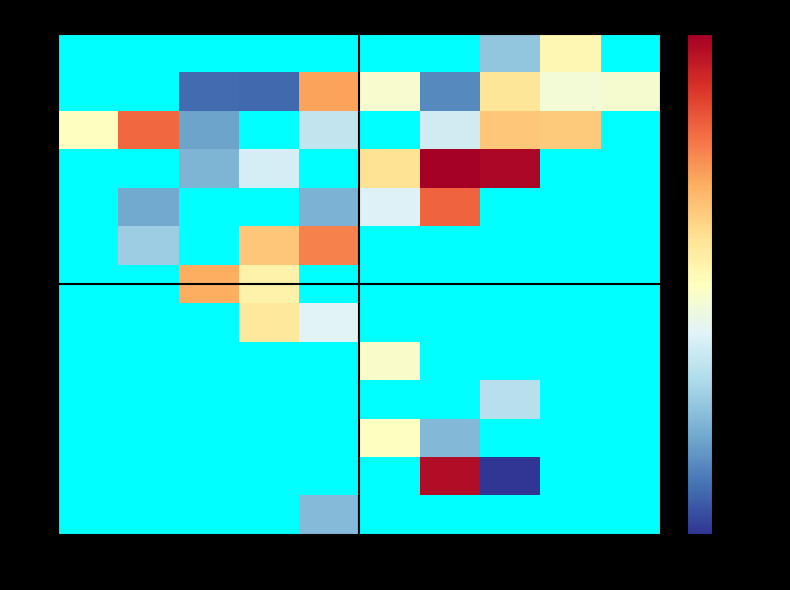

List the series in order of their overall mean, highest first.

2, 3, 4, 5, 6, 7, 8, 9, 13, 15, 16, 17, 19